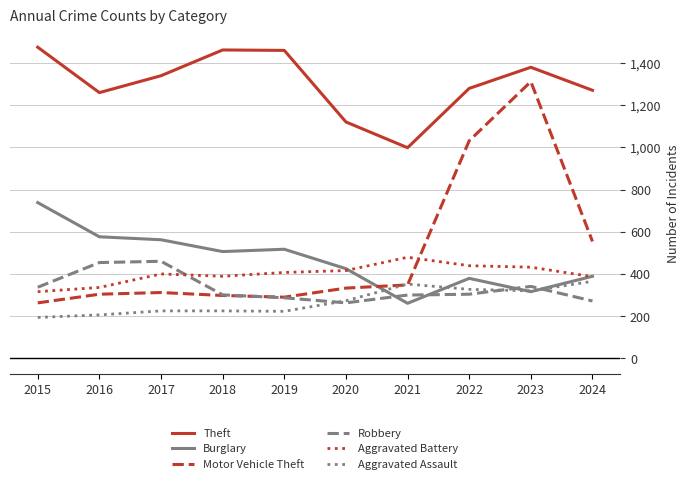

What is the sum of the Aggravated Battery values at 2016 and 2021?

815